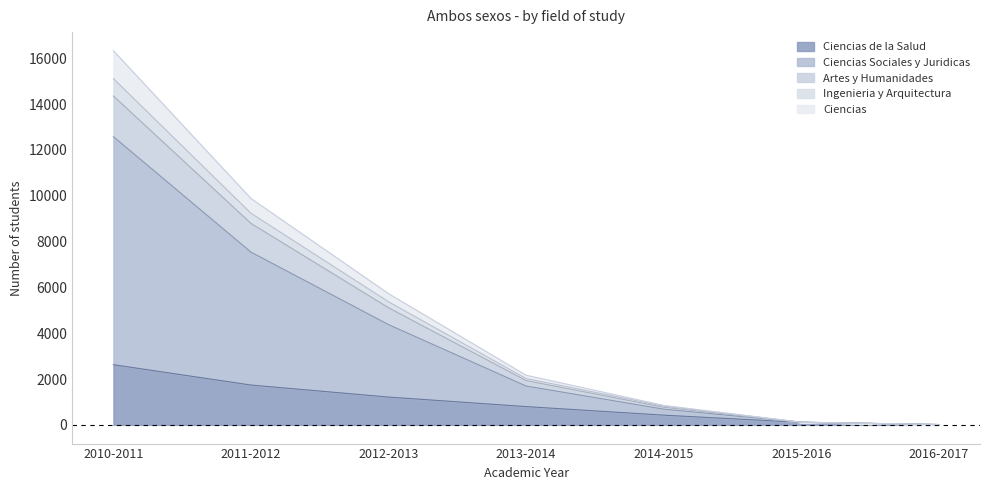

True or false: Ingenieria y Arquitectura and Ciencias Sociales y Juridicas intersect in this chart.

False